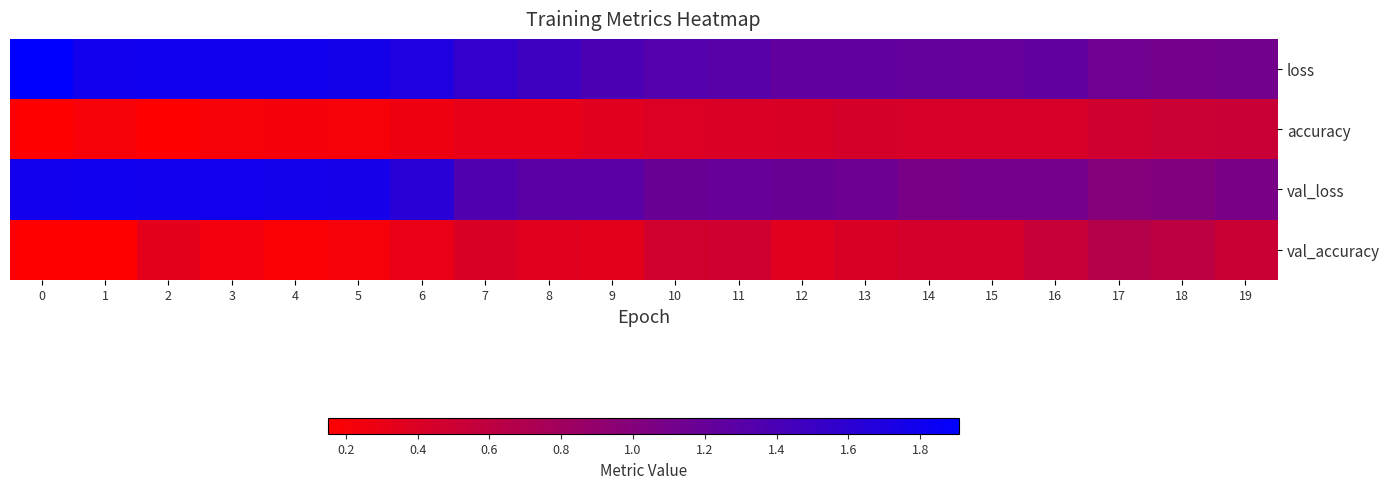

Reading right to left, what are all the values shown in this chart?

loss: 19=1.1	18=1.1	17=1.1	16=1.2	15=1.2	14=1.2	13=1.2	12=1.2	11=1.3	10=1.3	9=1.4	8=1.5	7=1.6	6=1.7	5=1.8	4=1.8	3=1.8	2=1.8	1=1.8	0=1.9
accuracy: 19=0.5	18=0.5	17=0.5	16=0.4	15=0.4	14=0.4	13=0.4	12=0.4	11=0.4	10=0.4	9=0.4	8=0.3	7=0.3	6=0.3	5=0.2	4=0.2	3=0.2	2=0.2	1=0.2	0=0.1
val_loss: 19=1.1	18=1.0	17=1.0	16=1.1	15=1.1	14=1.1	13=1.2	12=1.2	11=1.2	10=1.2	9=1.3	8=1.3	7=1.4	6=1.6	5=1.8	4=1.8	3=1.8	2=1.8	1=1.8	0=1.8
val_accuracy: 19=0.5	18=0.6	17=0.7	16=0.5	15=0.4	14=0.4	13=0.4	12=0.4	11=0.5	10=0.5	9=0.3	8=0.4	7=0.4	6=0.3	5=0.2	4=0.2	3=0.2	2=0.3	1=0.2	0=0.2